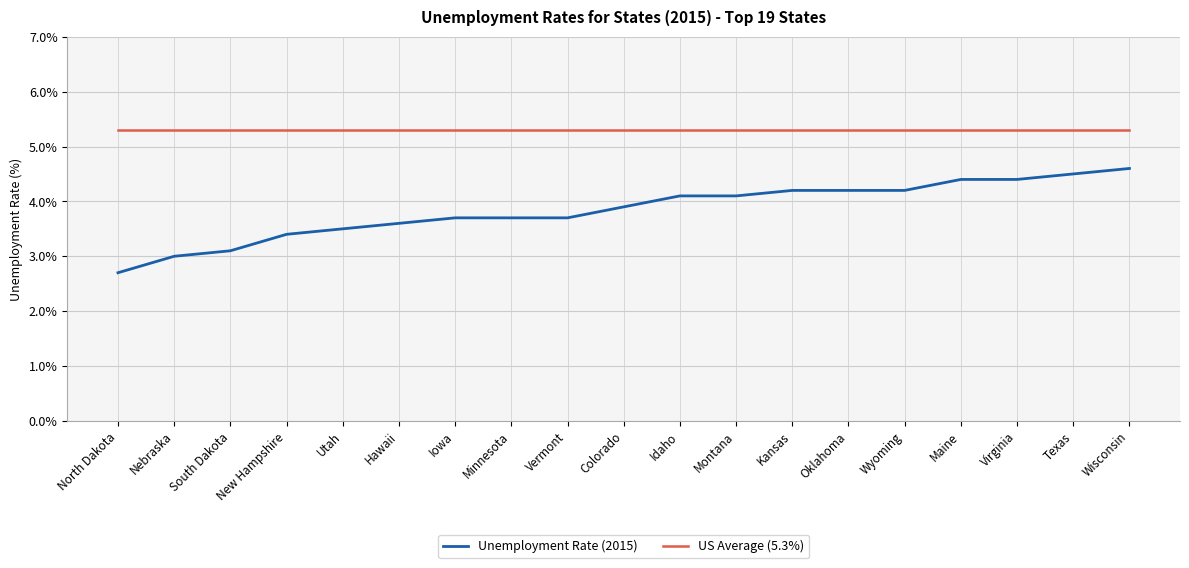

What position from the left is Kansas?

13